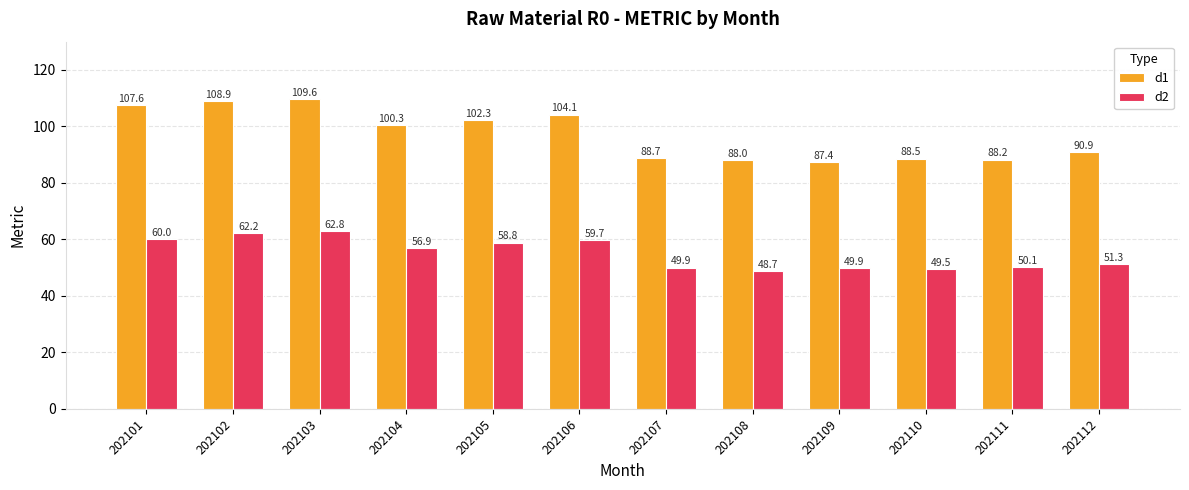

What is the difference between the second highest and minimum values in the d1 series?

21.5